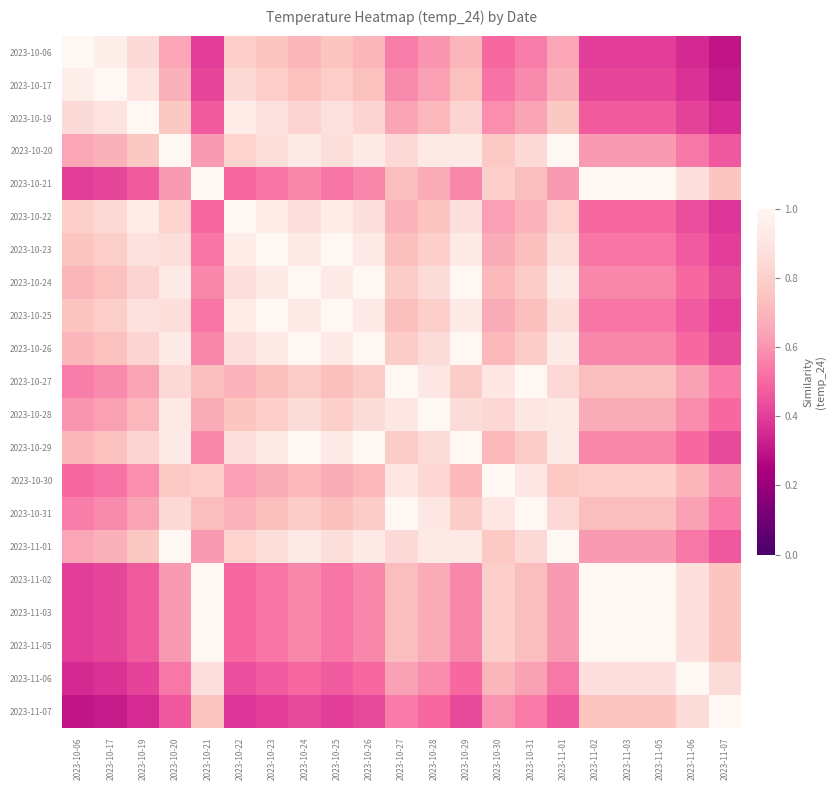

At which category does the chart reach its peak across all series?

2023-10-06